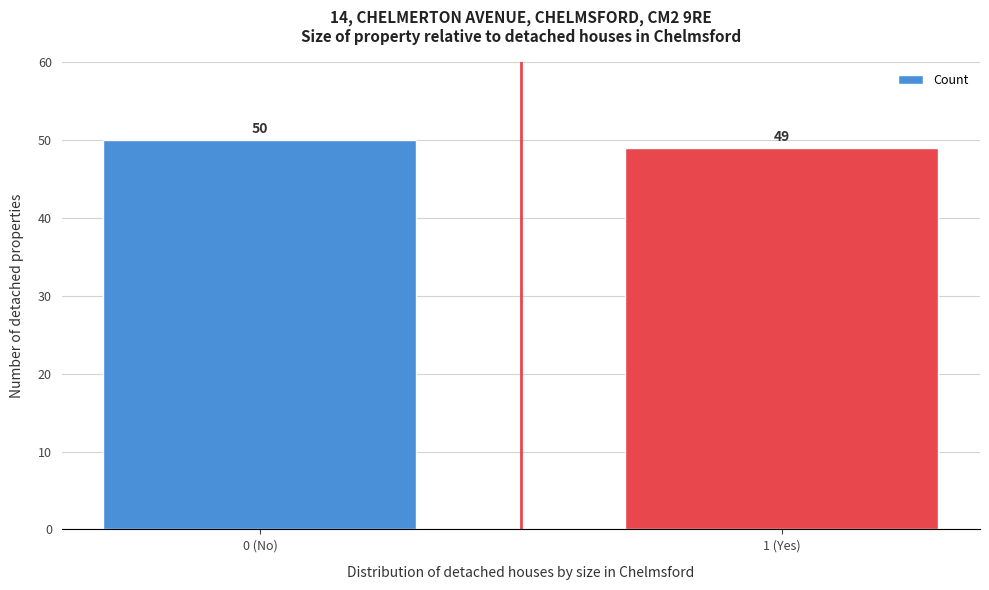

Reading left to right, what are all the values shown in this chart?

0 (No)=50	1 (Yes)=49